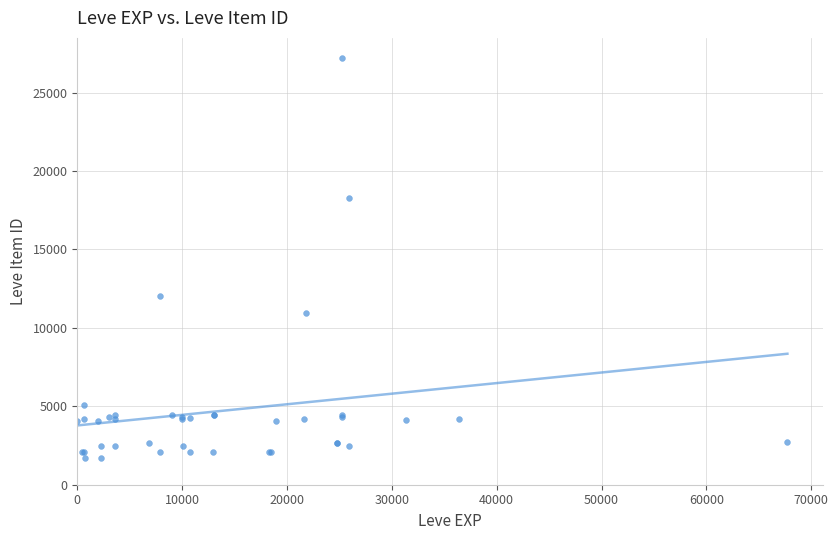

What Y value in the scatter plot is closest to 14448?

12018